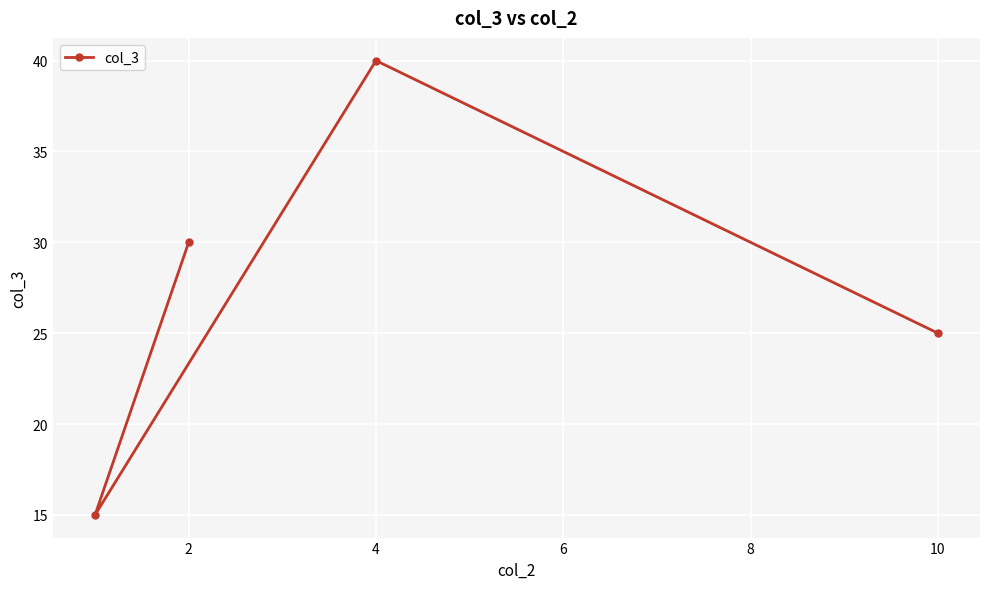

Between 4 and 2, which is larger?

4